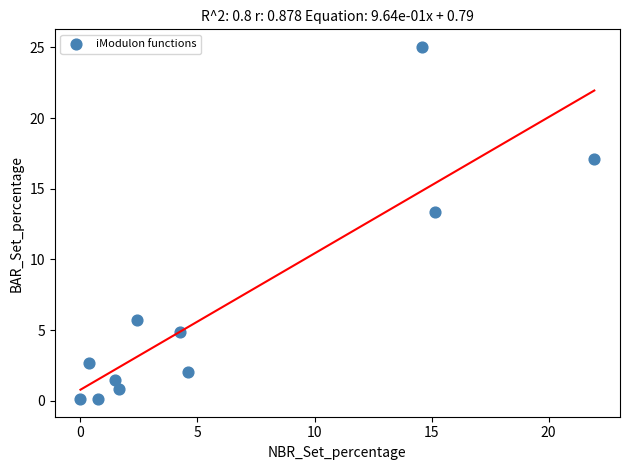

What is the average Y value?

6.7